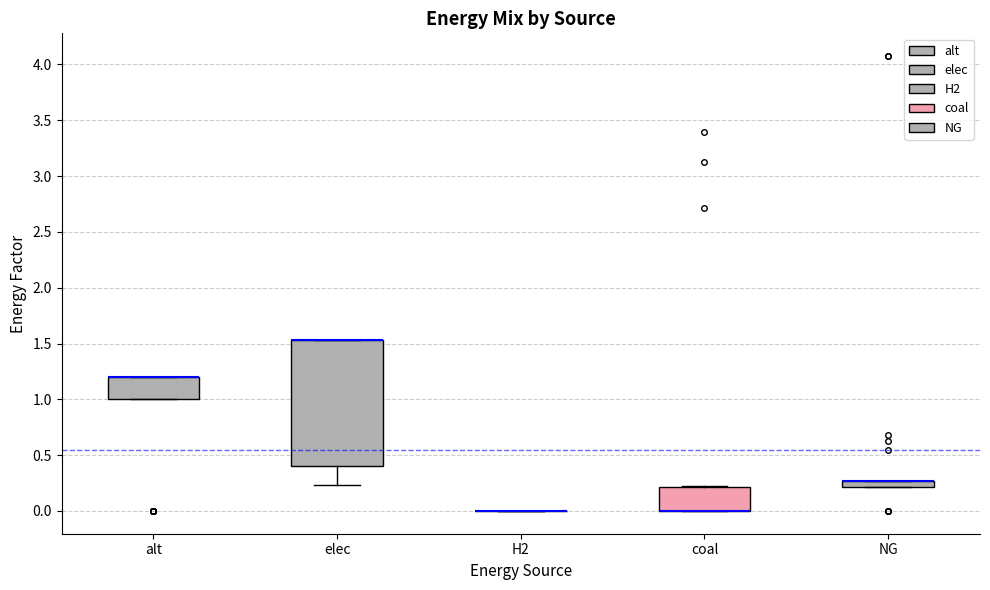

Where is the upper edge of the box for coal on the y-axis? The values are not printed on the chart, so give them approximately, as read against the axis.

0.20